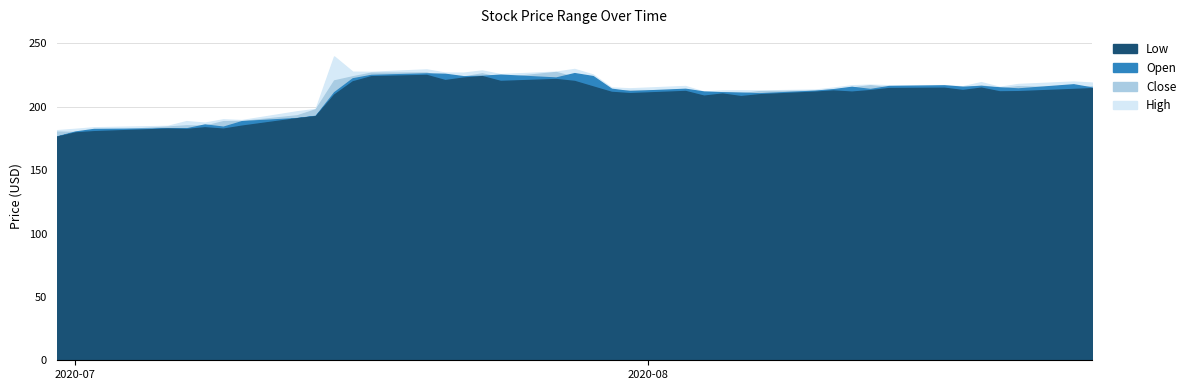

Which has a higher value, 2020-07-30 or 2020-07-10?

2020-07-30